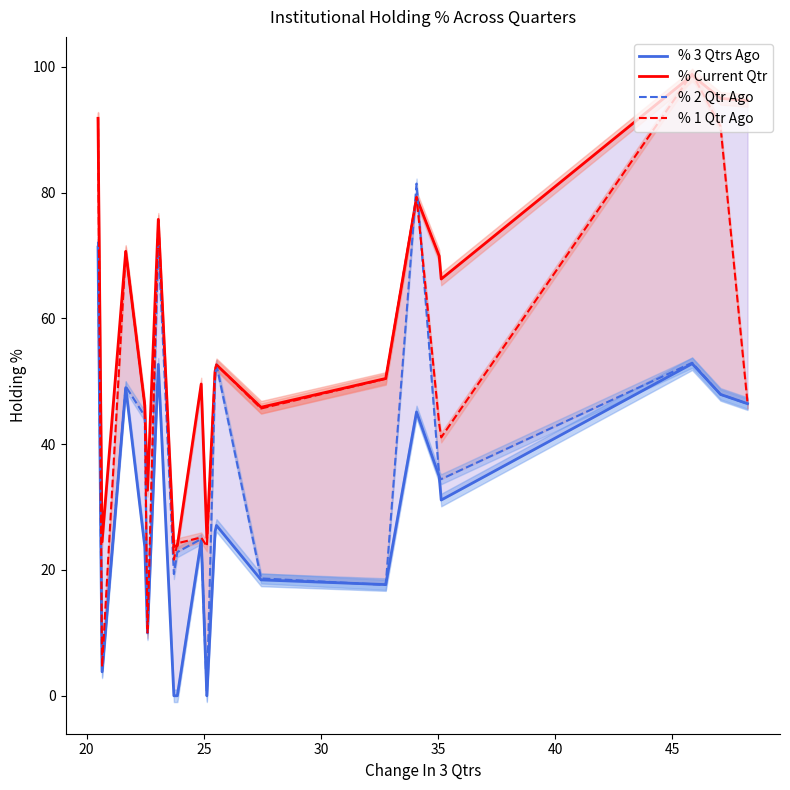

Which series has the largest range (max minus min)?

% 1 Qtr Ago